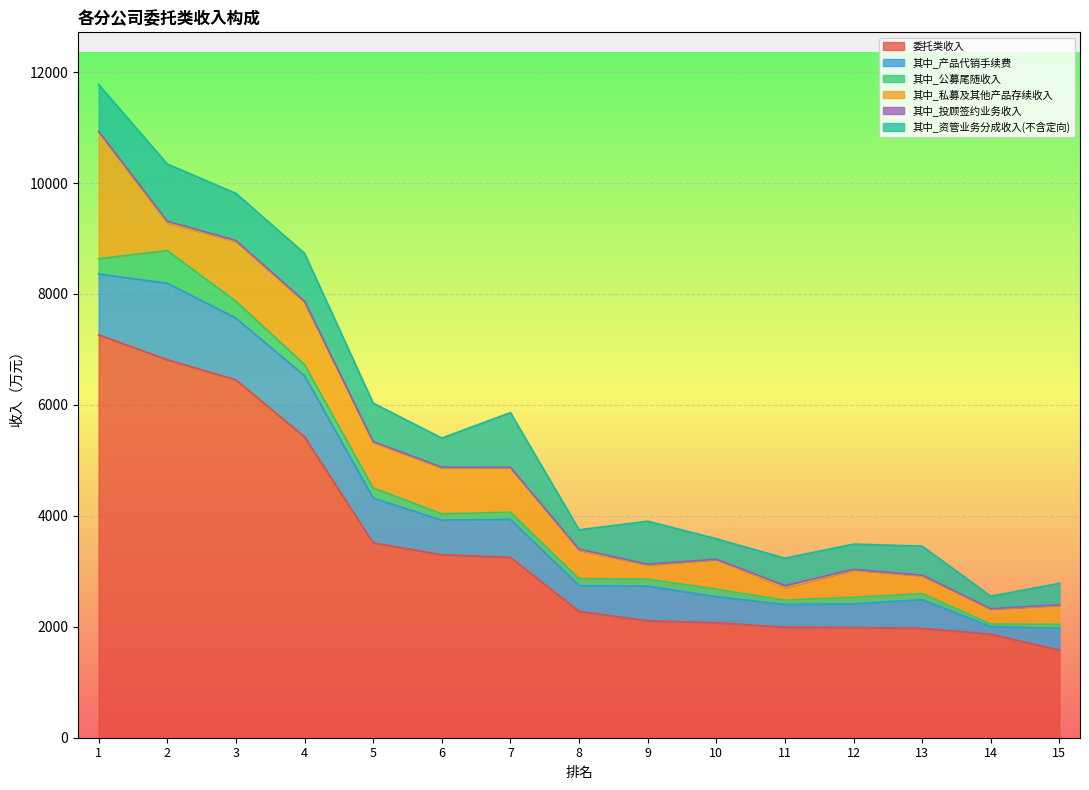

What is the value of the 其中_产品代销手续费 point at the 14th from the left?

134.2